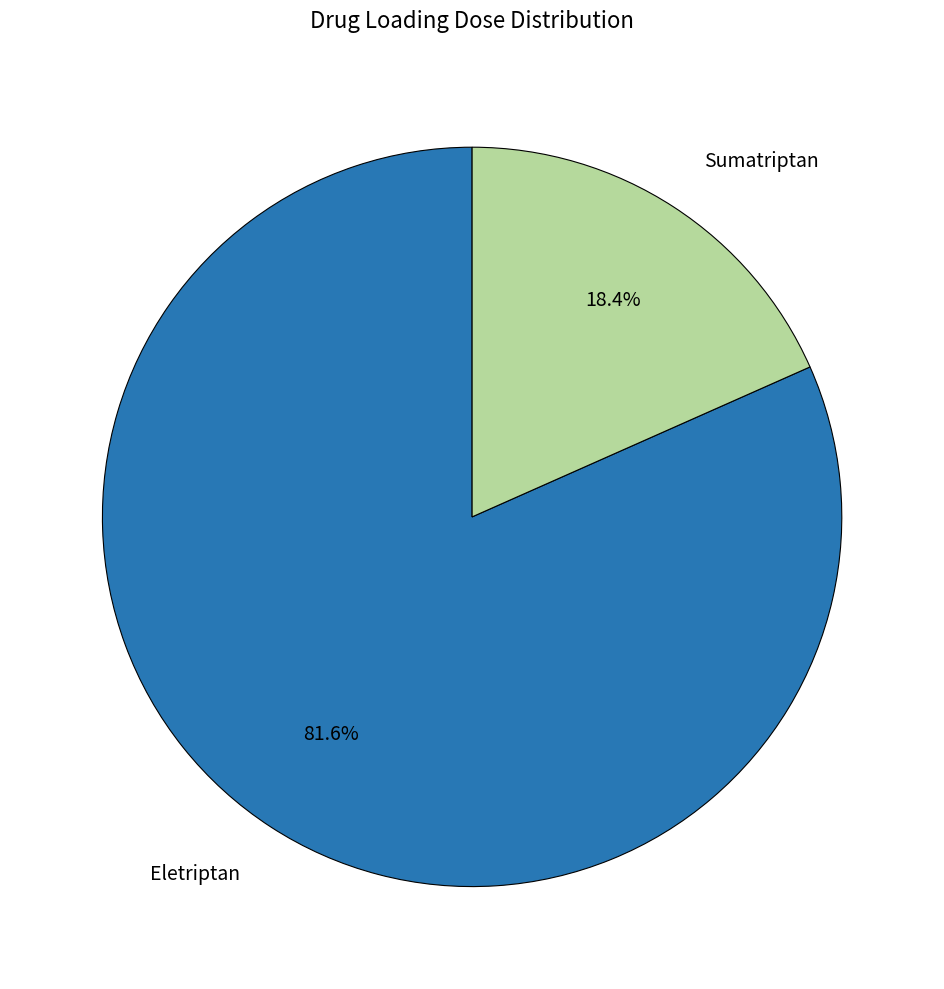

What percentage is the Sumatriptan slice, to the nearest percent?

18%